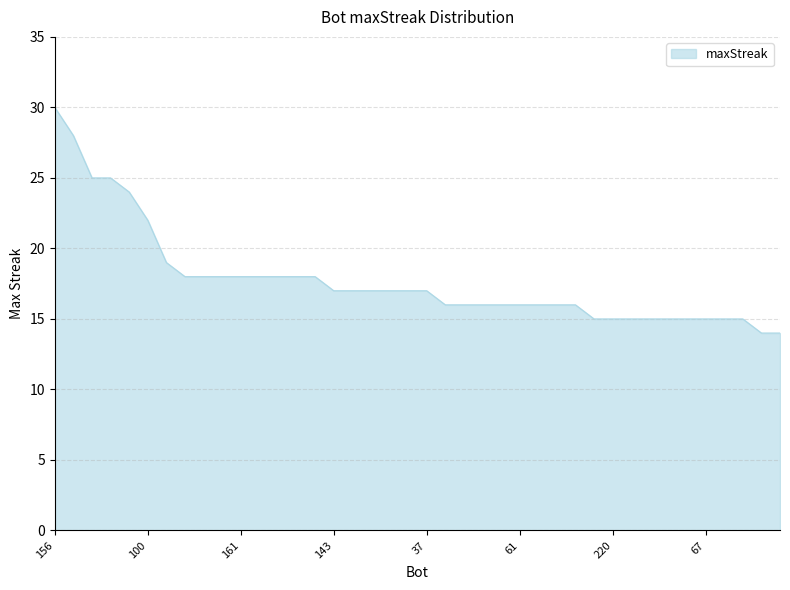

What is the difference between the maximum and minimum values?

16